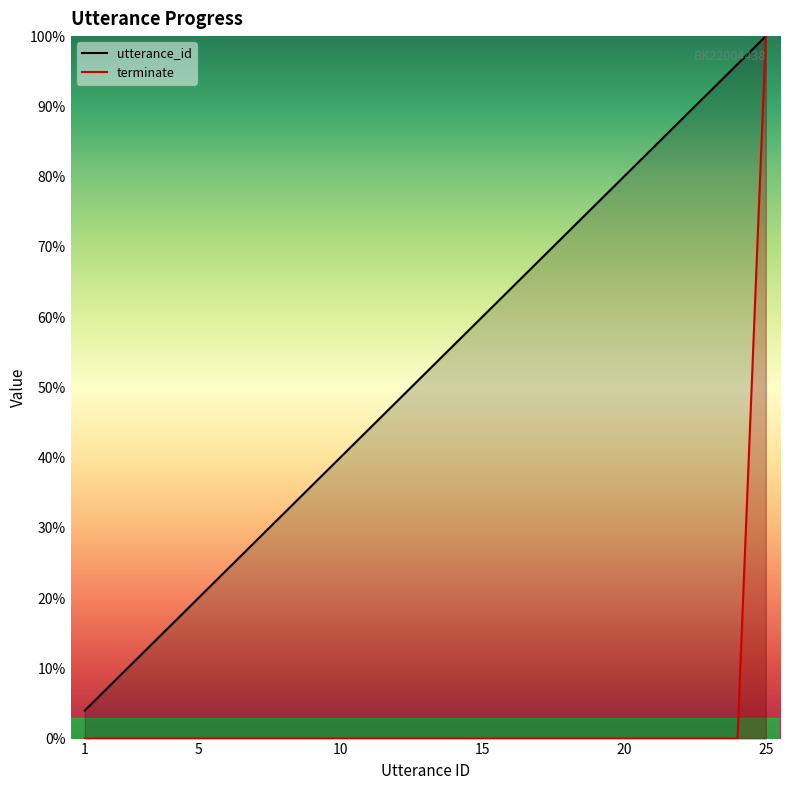

How many data points in terminate are above 0?

1